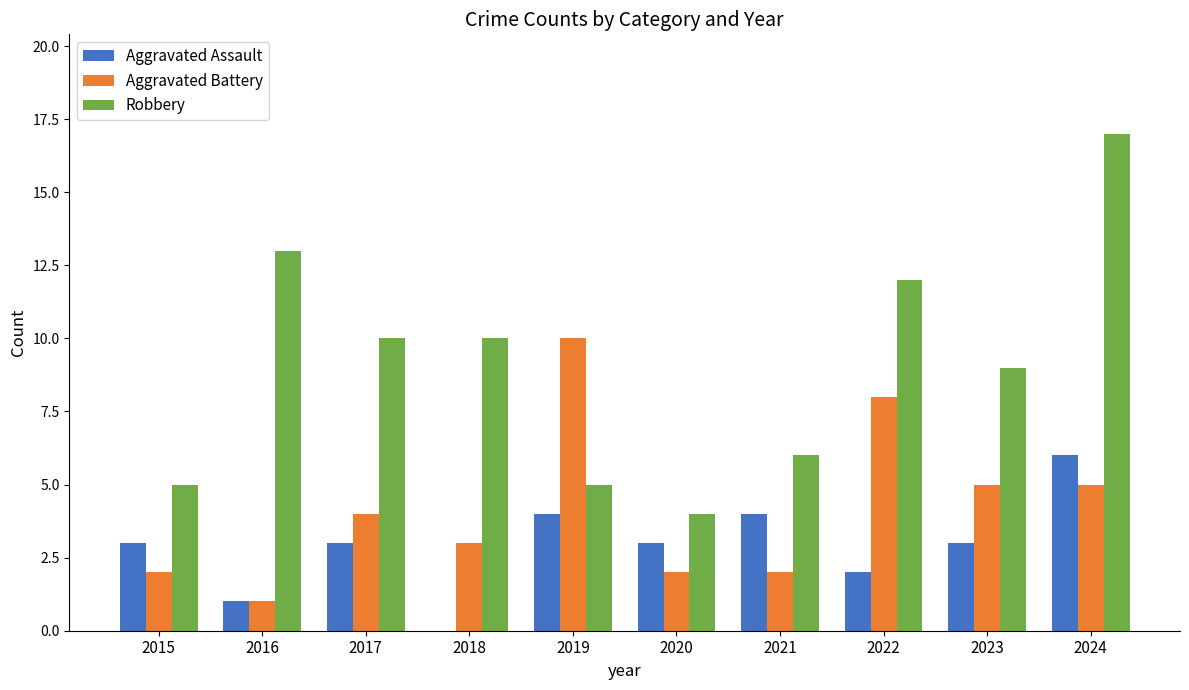

The Robbery series shows 19 at 2022. True or false?

False